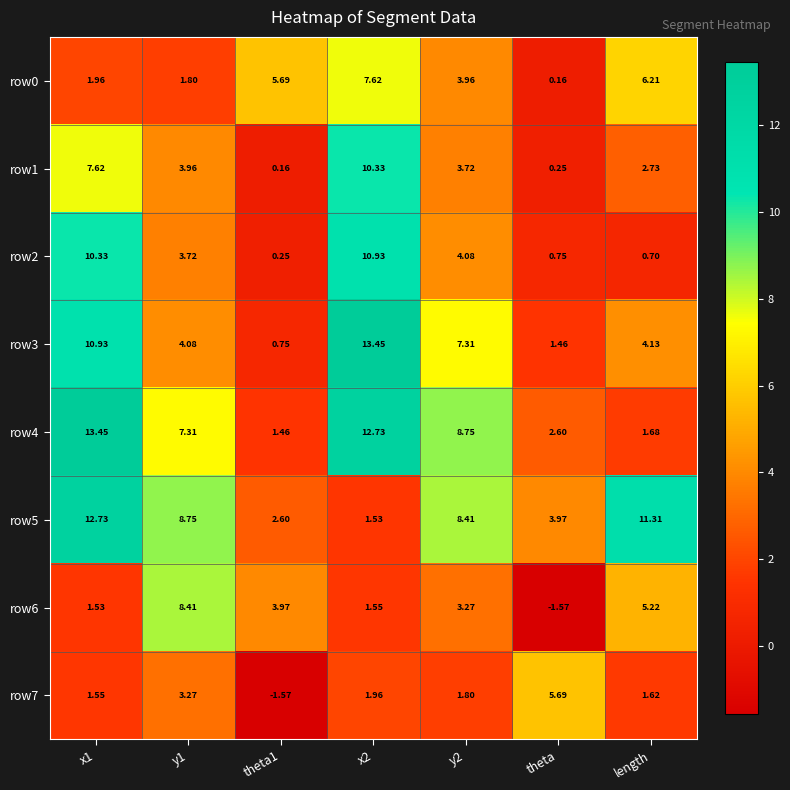

Rank the series at theta from highest to lowest value.

row7, row5, row4, row3, row2, row1, row0, row6